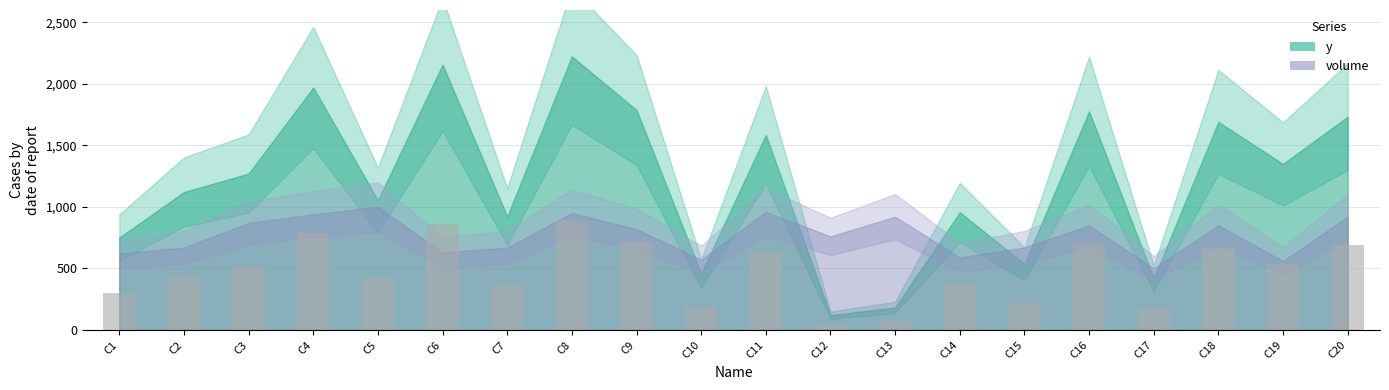

Which label corresponds to the largest value in the chart?

C8